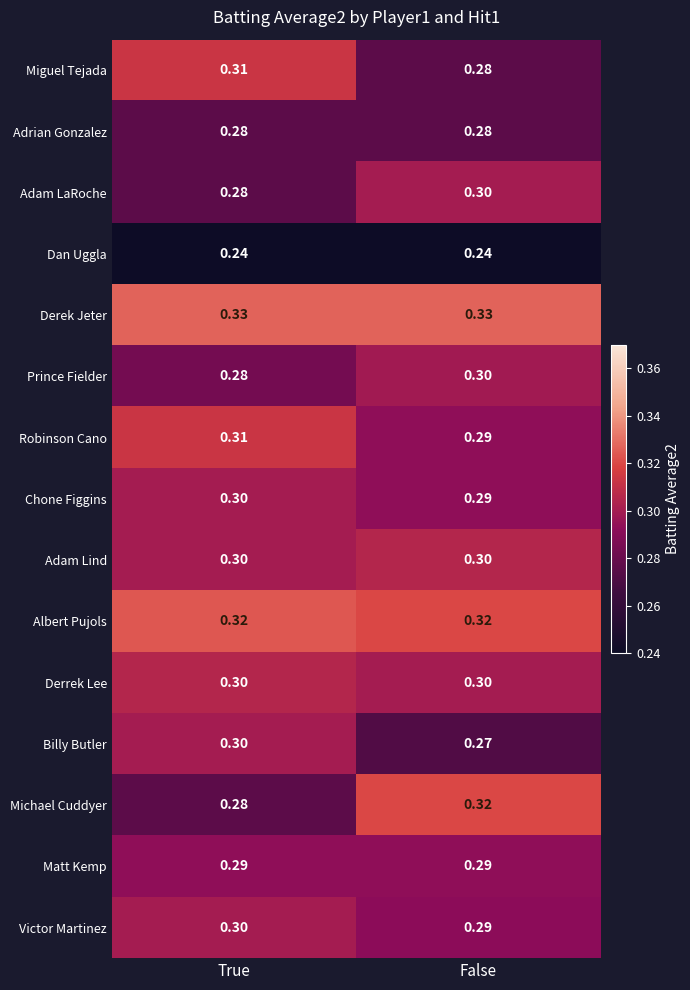

What is the maximum value shown in the chart?

0.3